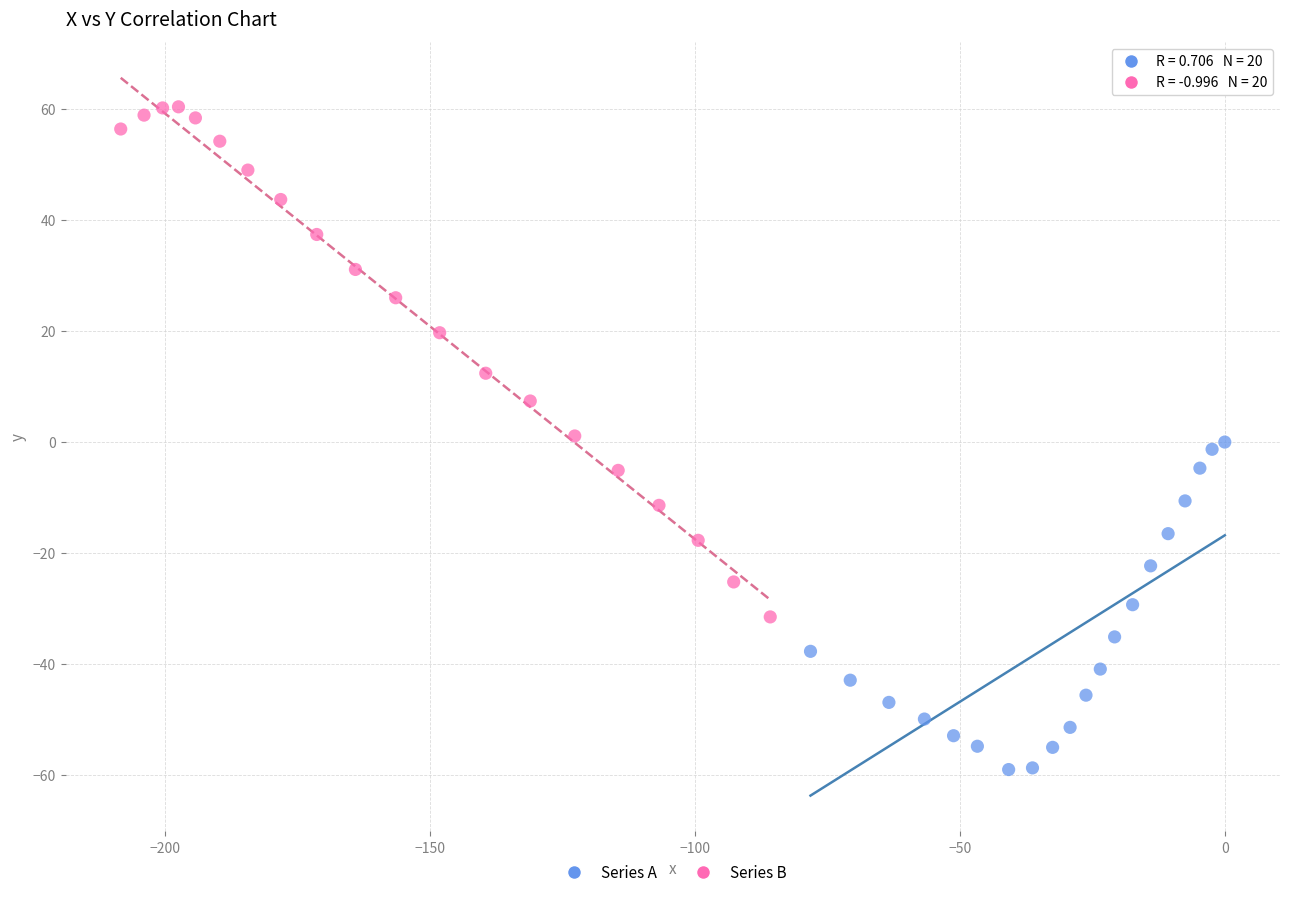

Which series contains the highest Y value?

Series B